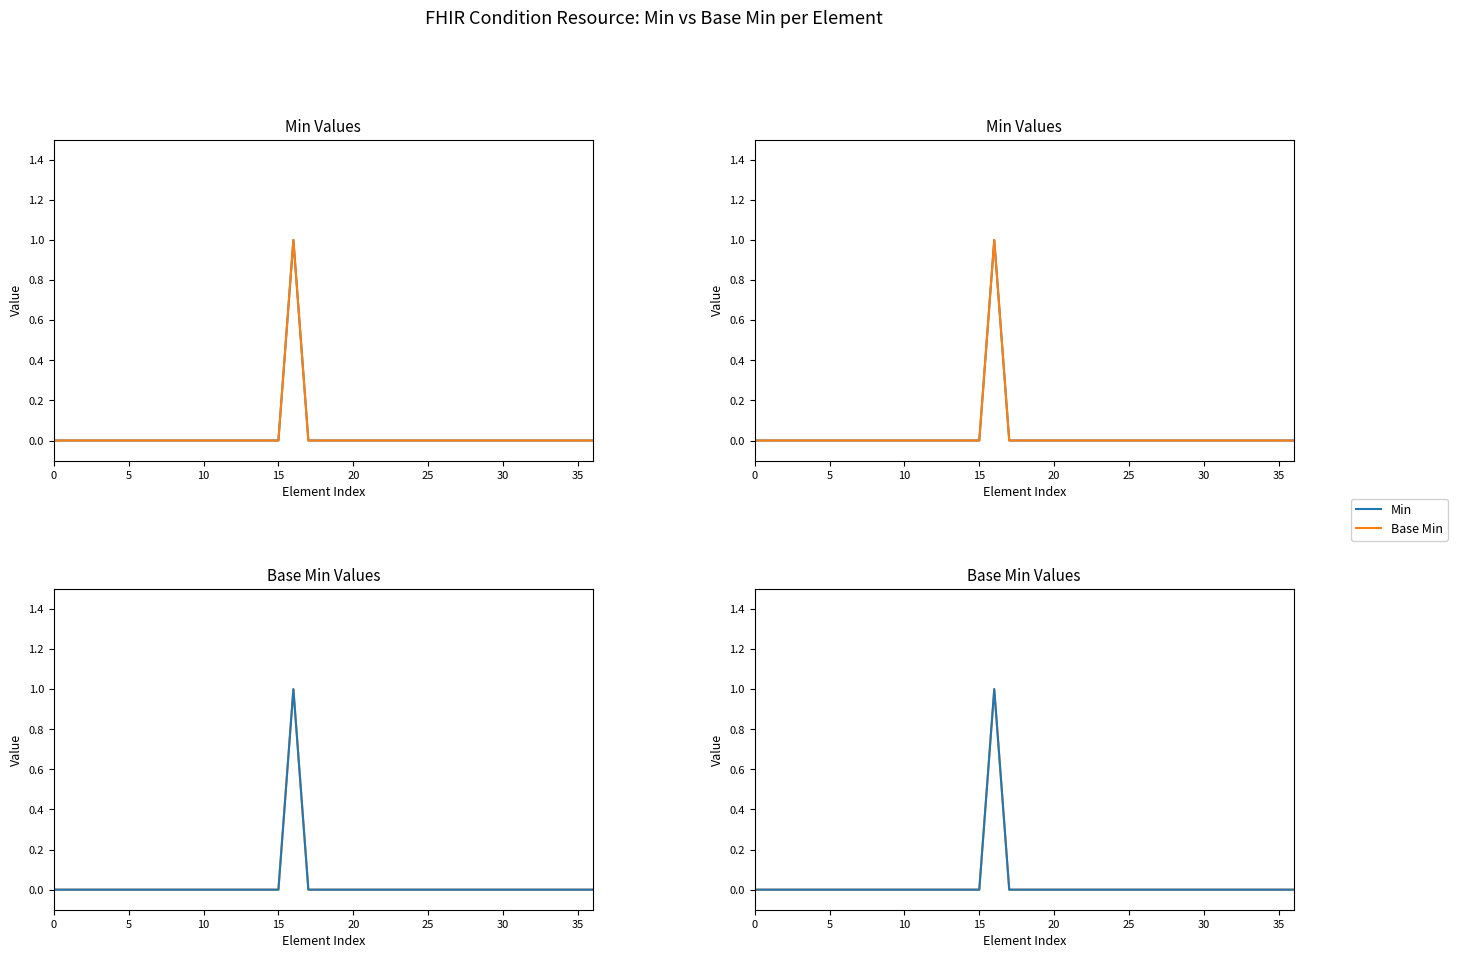

Reading left to right, transcribe all the data shown in this chart.

Min: 0	0	0	0	0	0	0	0	0	0	0	0	0	0	0	0	1	0	0	0	0	0	0	0	0	0	0	0	0	0	0	0	0	0	0	0	0
Base Min: 0	0	0	0	0	0	0	0	0	0	0	0	0	0	0	0	1	0	0	0	0	0	0	0	0	0	0	0	0	0	0	0	0	0	0	0	0